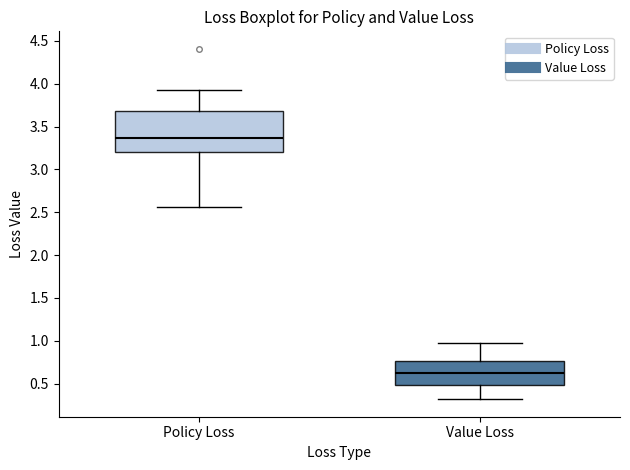

Reading left to right, read every box against the y-axis: the position of its median line, the range the box covers, and the ends of its whiskers. The values are not printed on the chart, so give them approximately, as read against the axis.

Policy Loss: median 3.35, box 3.20 to 3.70, whiskers 2.55 to 3.95
Value Loss: median 0.60, box 0.50 to 0.75, whiskers 0.30 to 1.00